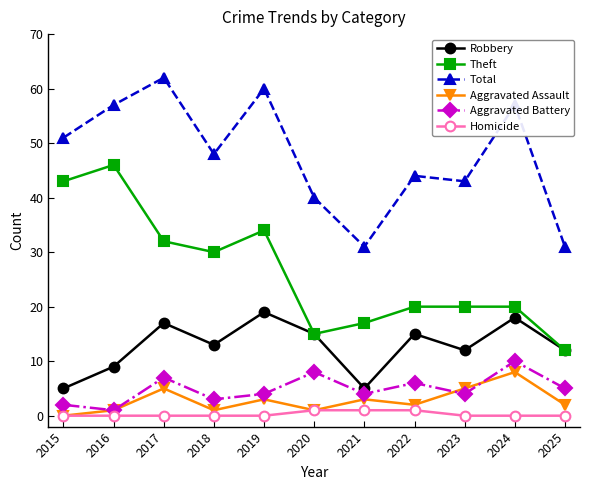

True or false: Total and Aggravated Battery intersect in this chart.

False